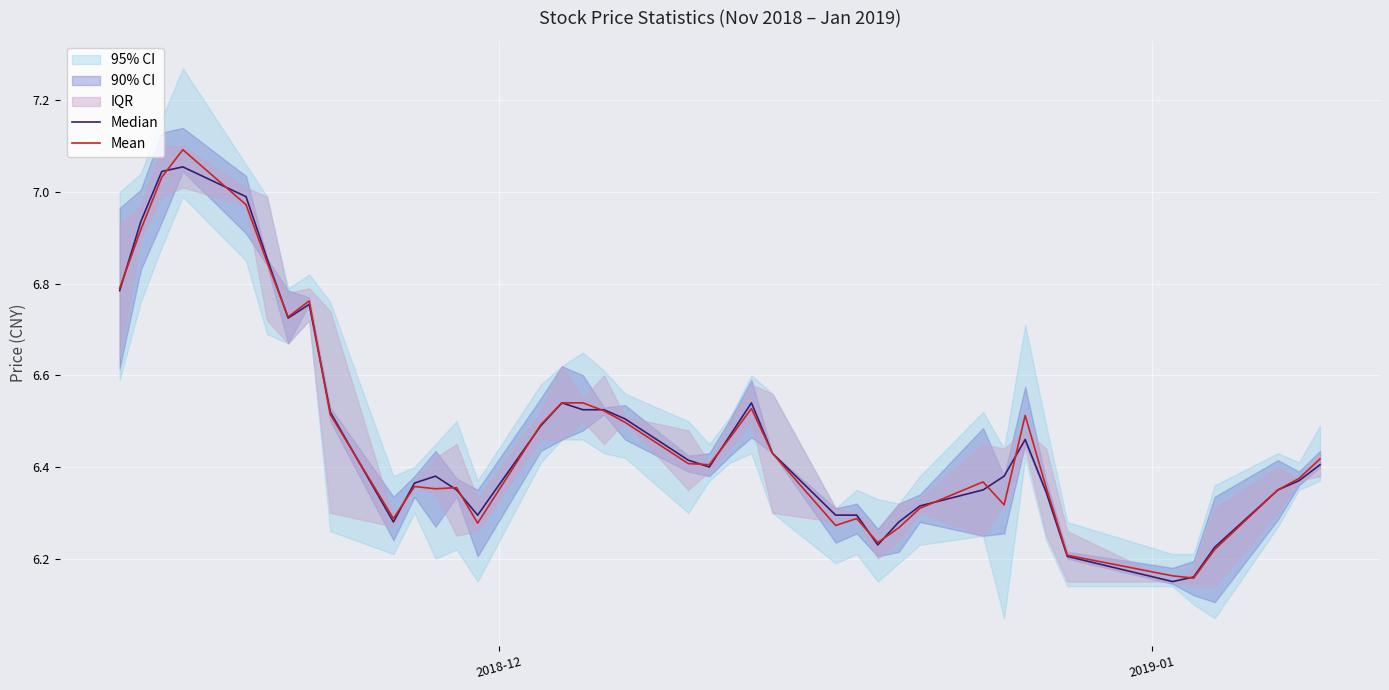

What is the sum of all Mean values?

258.9